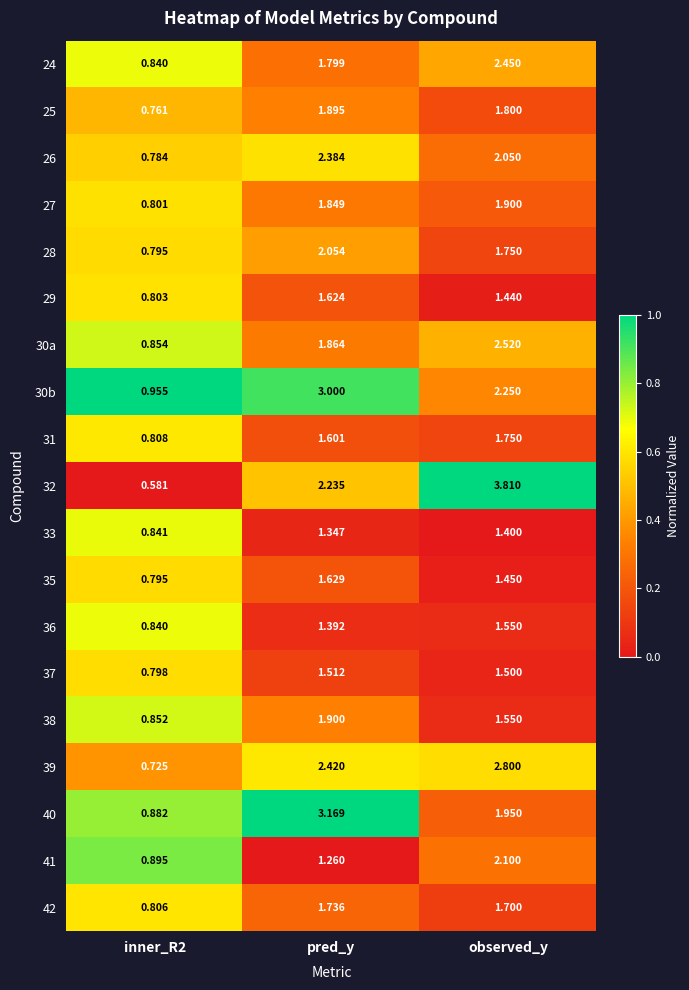

Where does the 26 series first go above 2?

pred_y